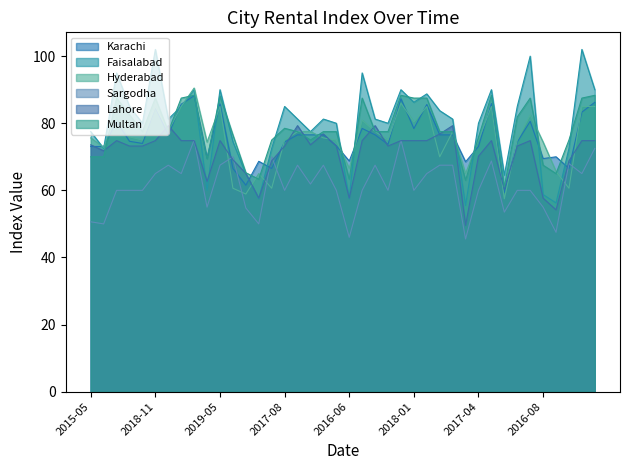

Rank the series by their maximum value, from highest to lowest.

Faisalabad, Hyderabad, Multan, Karachi, Lahore, Sargodha